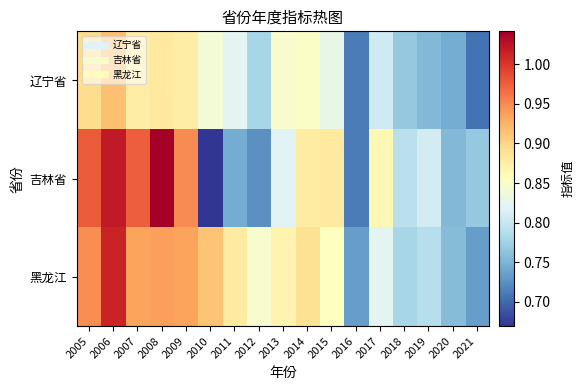

Which series changed the most between 2005 and 2016?

吉林省